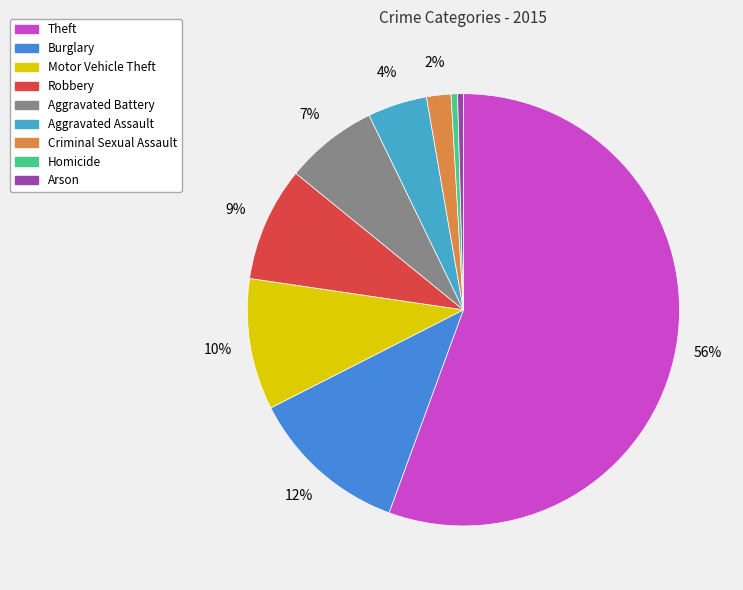

Do Theft and Homicide together represent more than half of the pie?

Yes